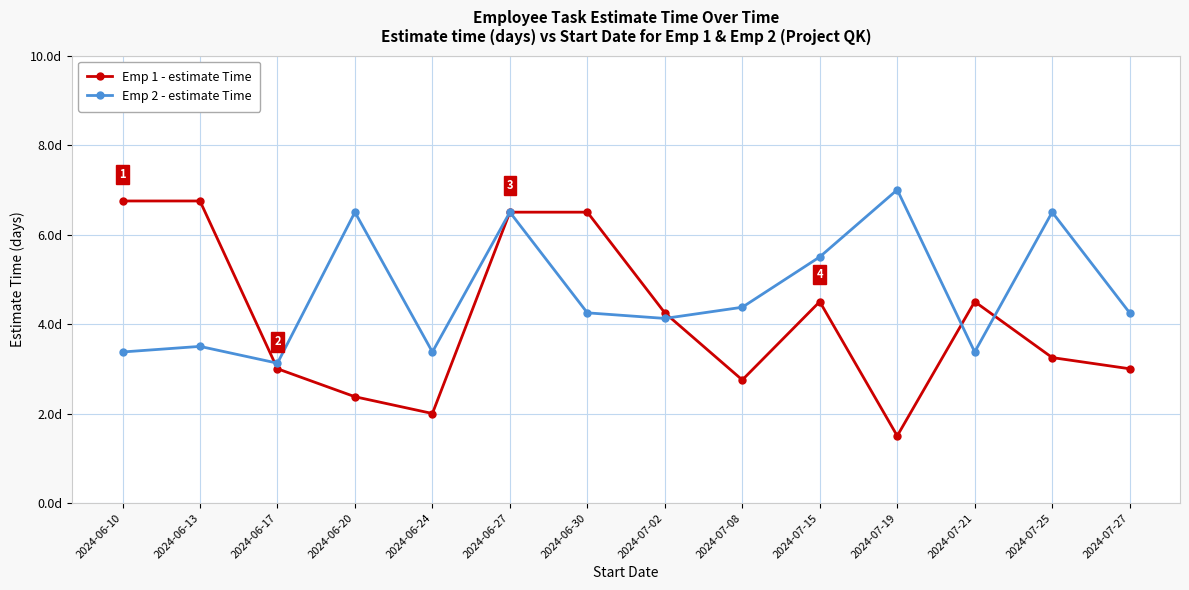

What are all the series names shown in the legend?

Emp 1 - estimate Time, Emp 2 - estimate Time